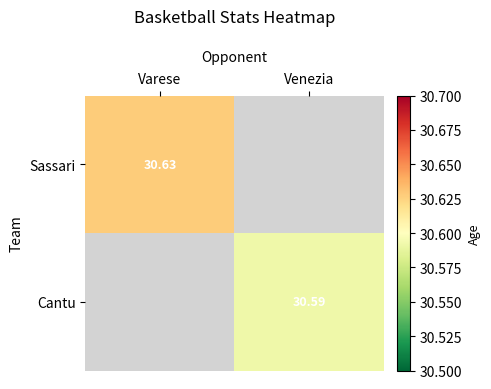

Is the value of Sassari at Varese greater than the value of Cantu at Venezia?

Yes